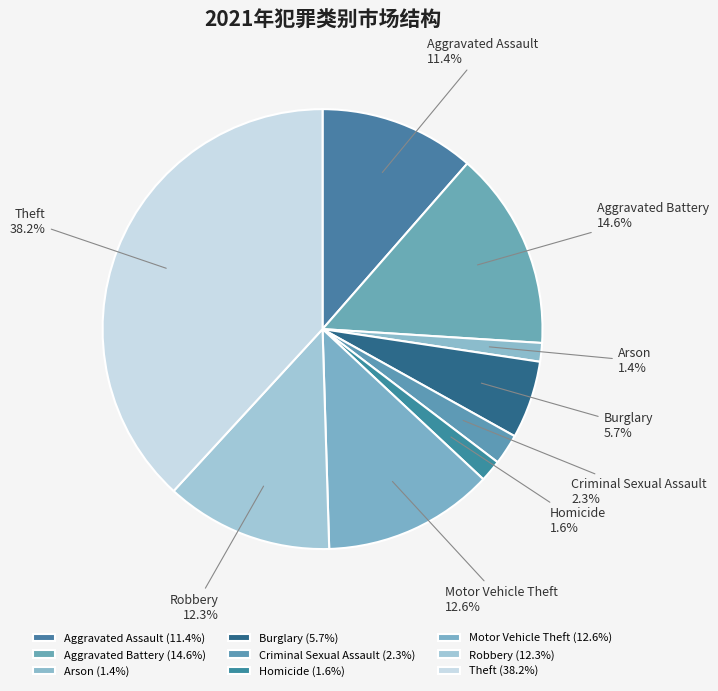

What percentage is NOT represented by Homicide?

98.4%